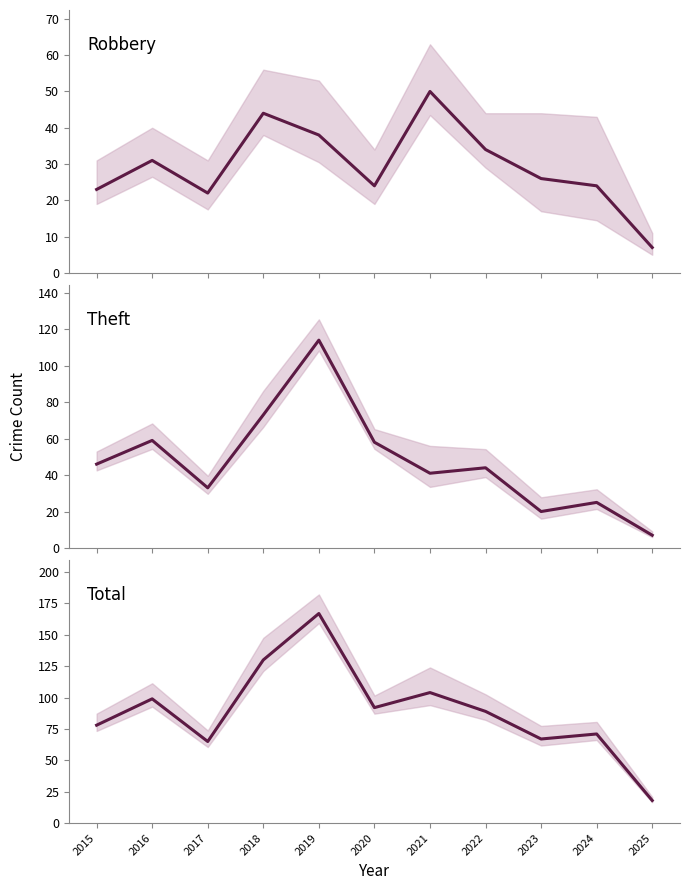

How many interior local peaks does the Total series have?

4